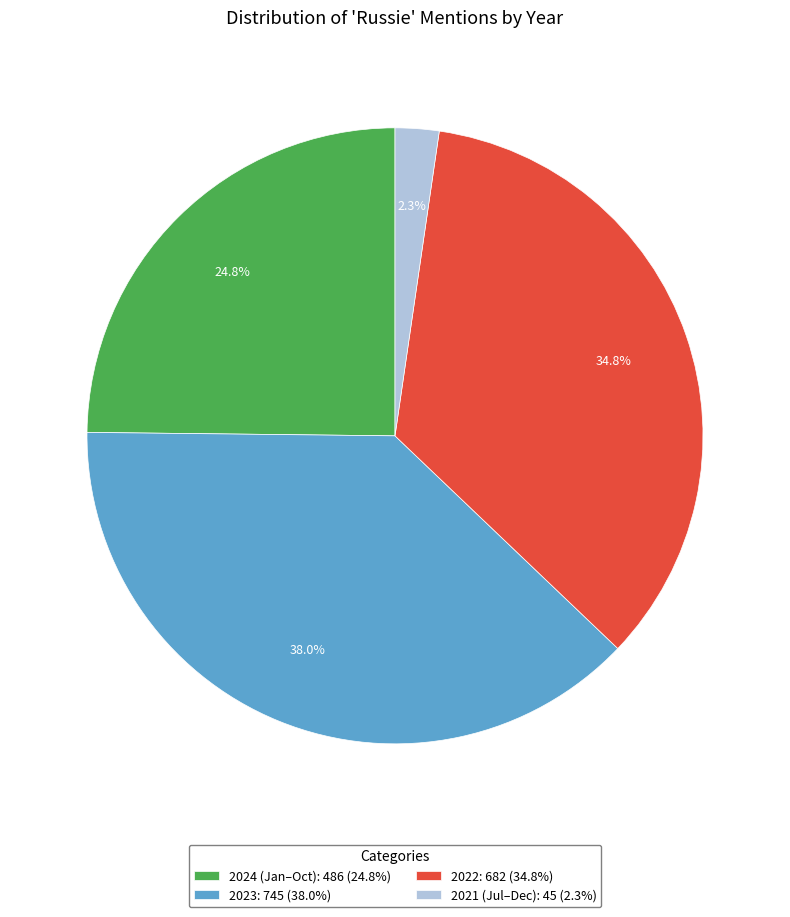

What is the ratio of the value at 2023: 745 (38.0%) to the value at 2024 (Jan–Oct): 486 (24.8%)?

1.5